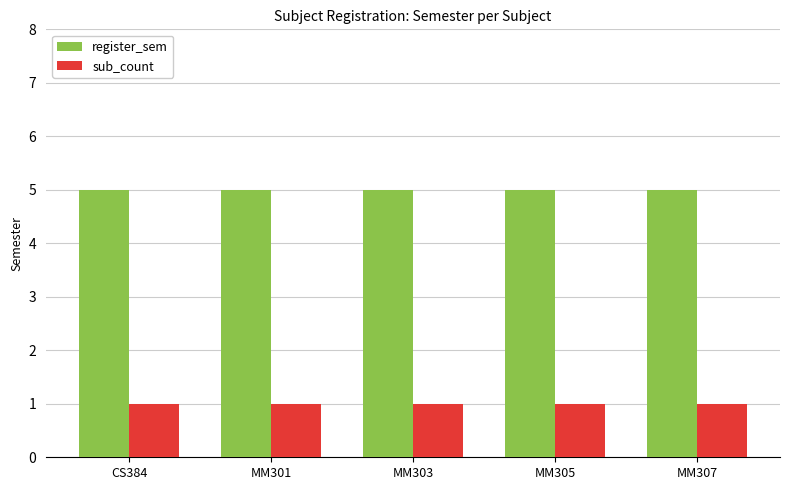

What is the spread (max minus min) of values at MM303?

4